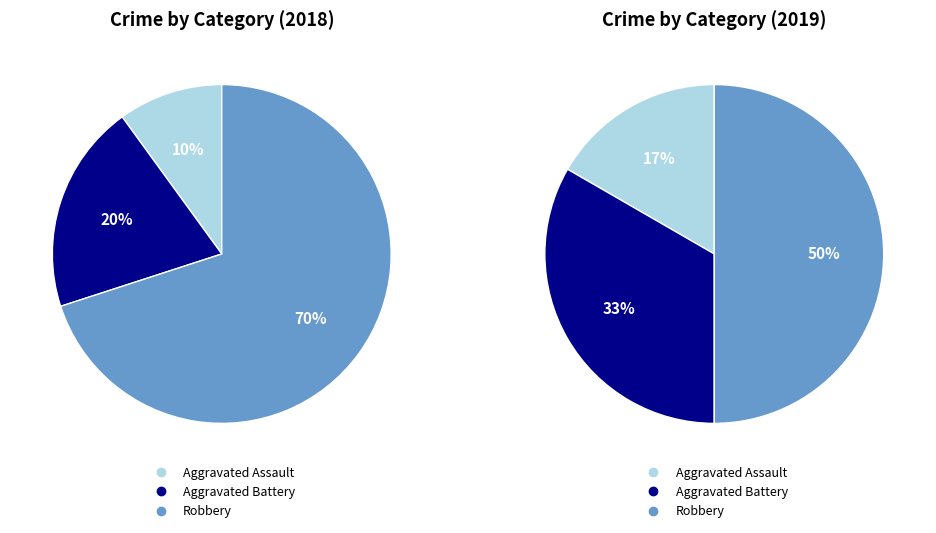

How many segments does this pie chart have?

3